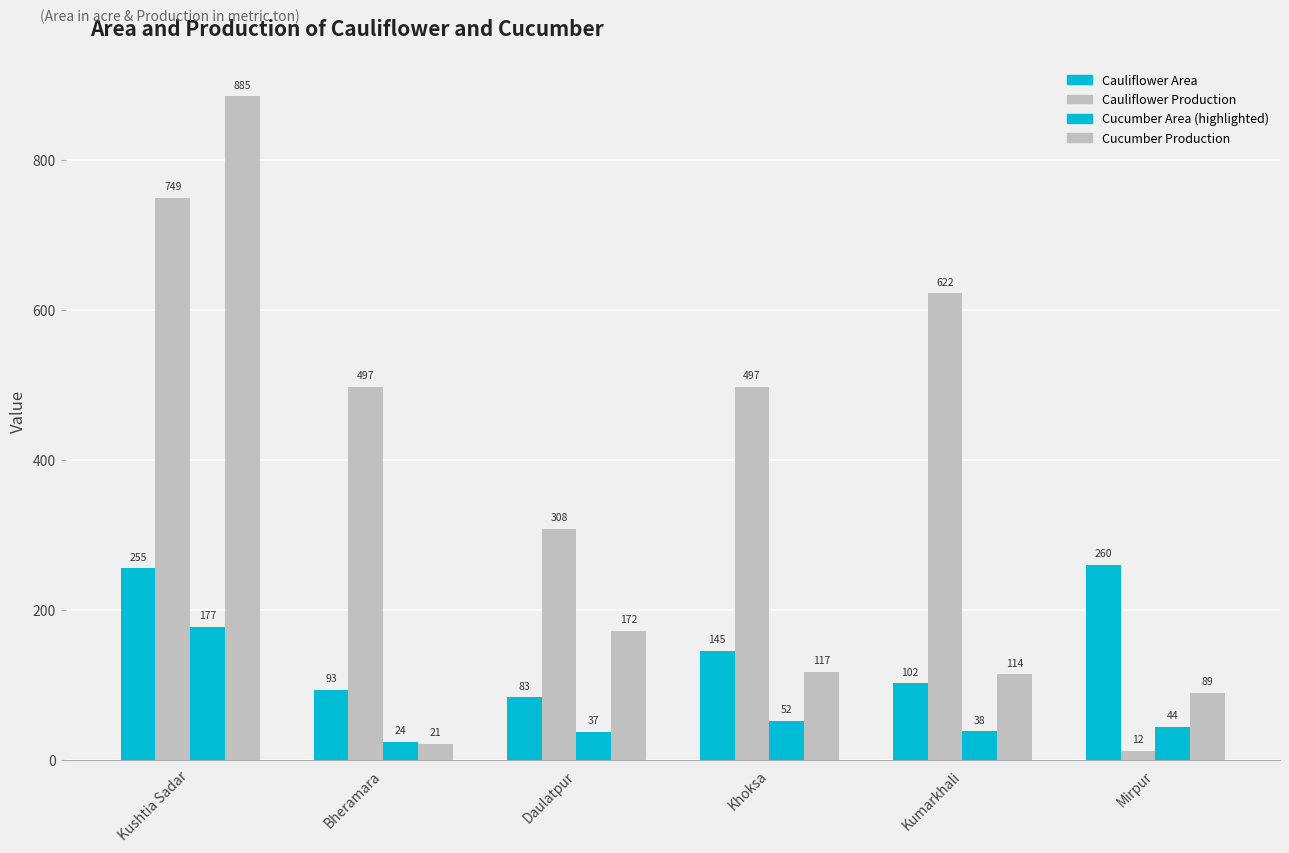

What is the highest value of the Cauliflower Production series?

749